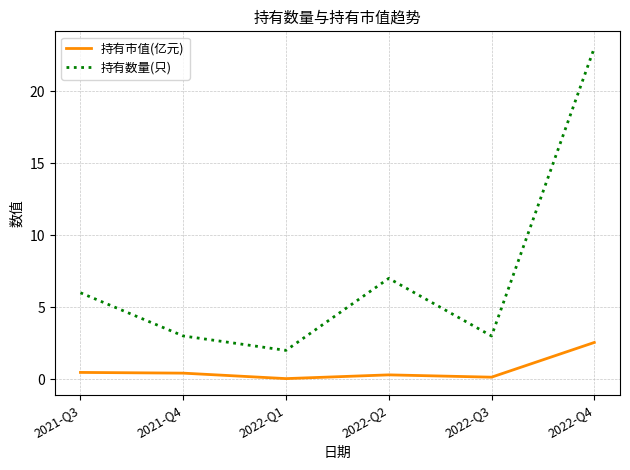

True or false: 持有数量(只) and 持有市值(亿元) intersect in this chart.

False